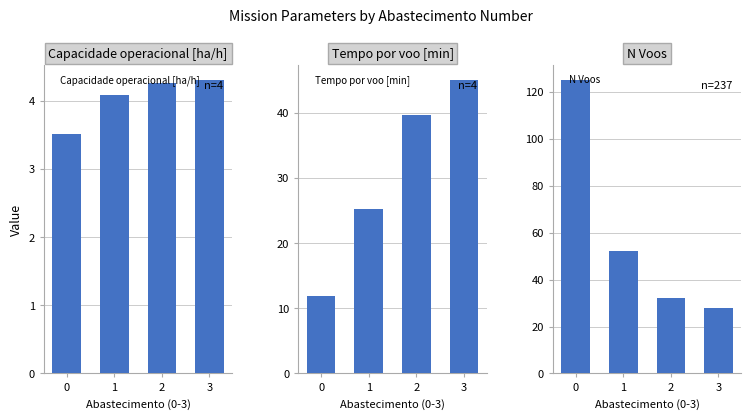

Are the bars horizontal?

No